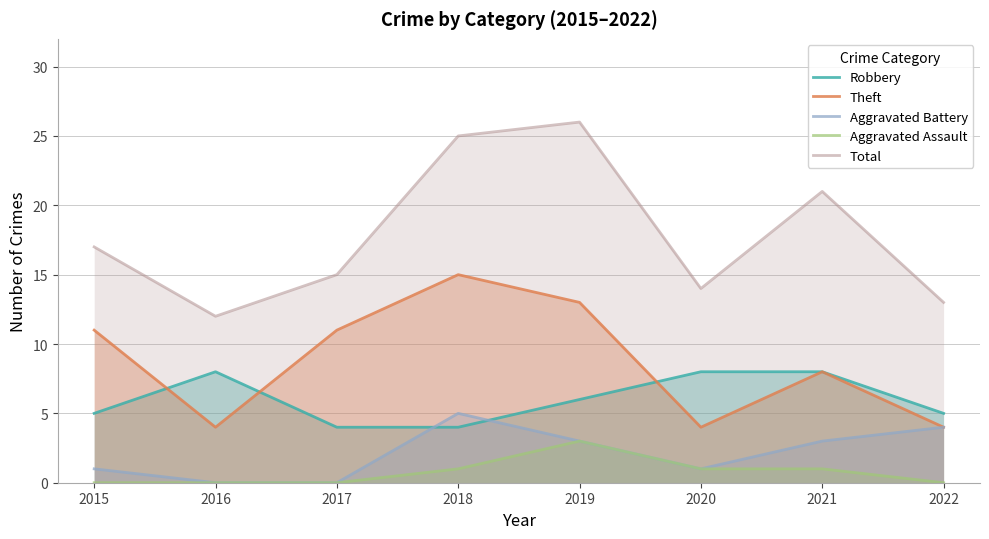

Does the chart display data point markers on the line(s)?

No